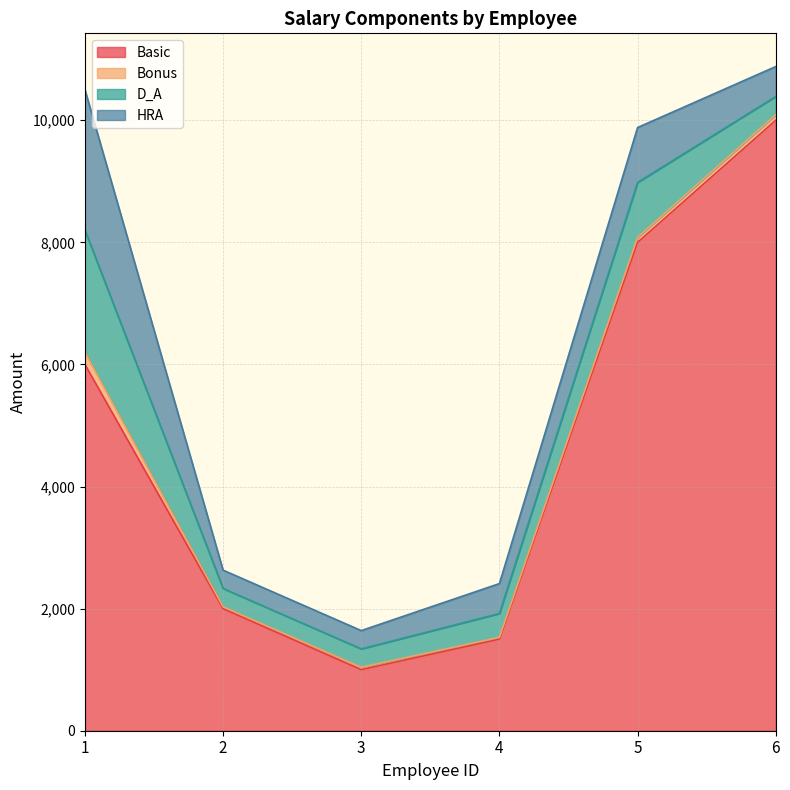

Reading left to right, extract all data points from this chart.

Basic: 6000	2000	1000	1500	8000	10000
Bonus: 200	30	40	30	80	89
D_A: 2000	300	300	390	900	300
HRA: 2300	300	300	490	900	490